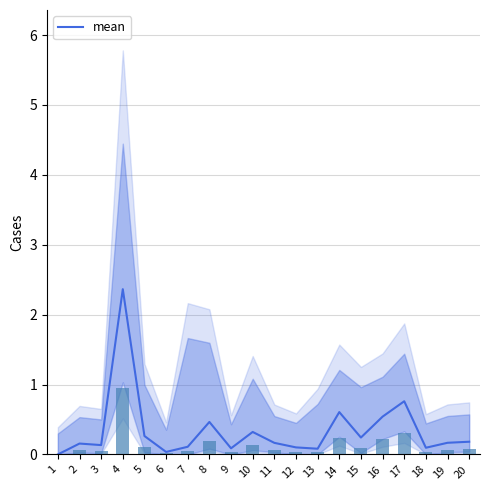

What is the greatest value displayed?

2.4